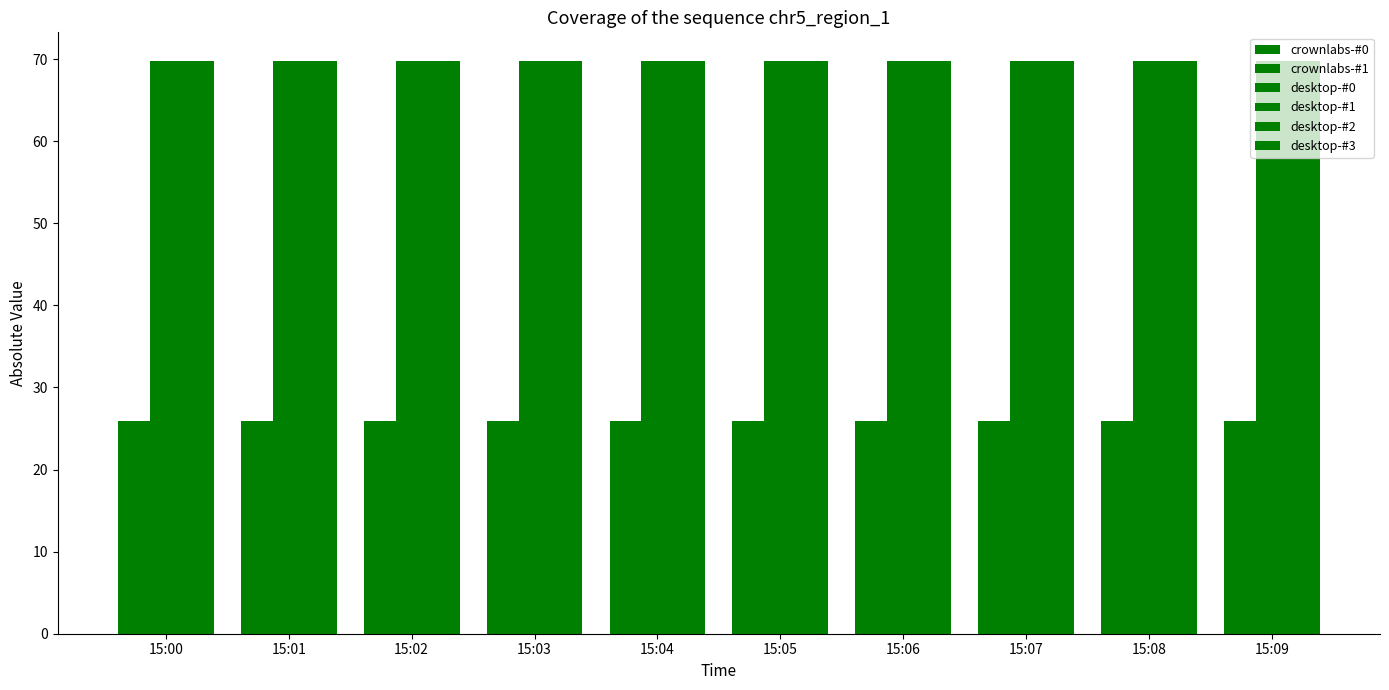

How many bars are there in each group?

6